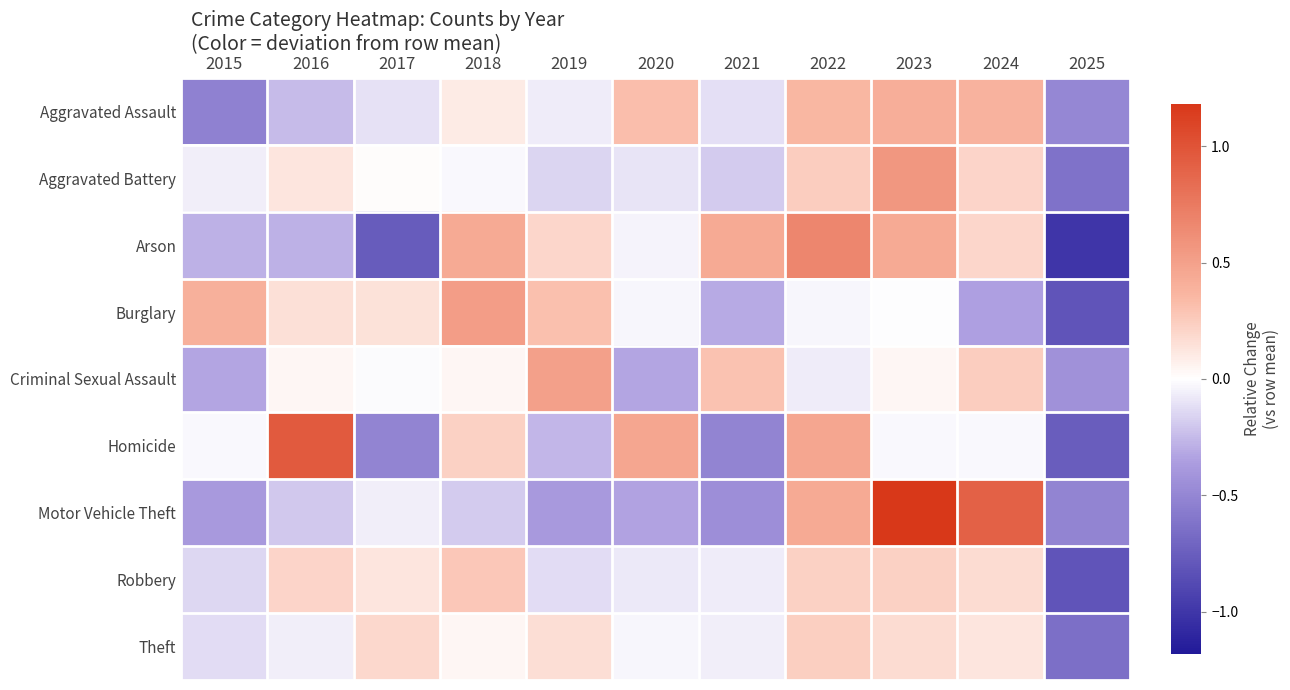

Which series changed the most between 2015 and 2025?

Burglary